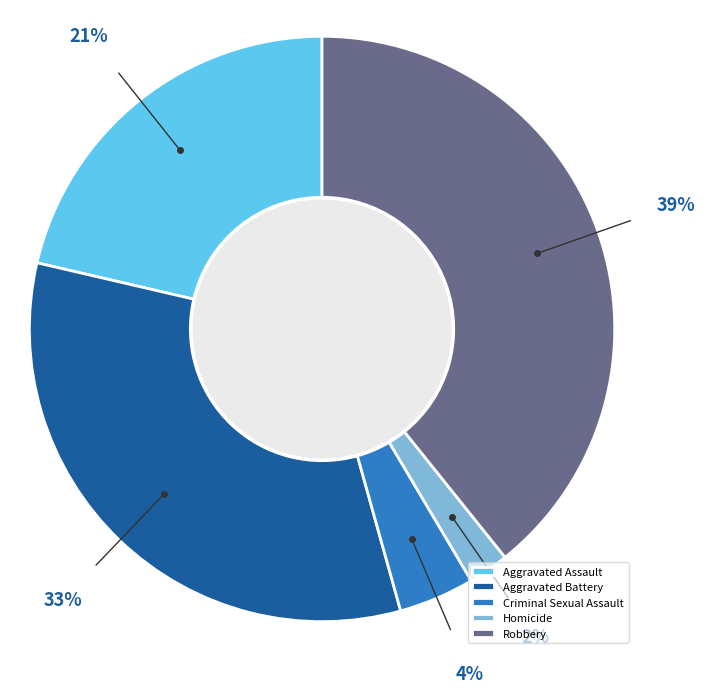

How many segments does this pie chart have?

5